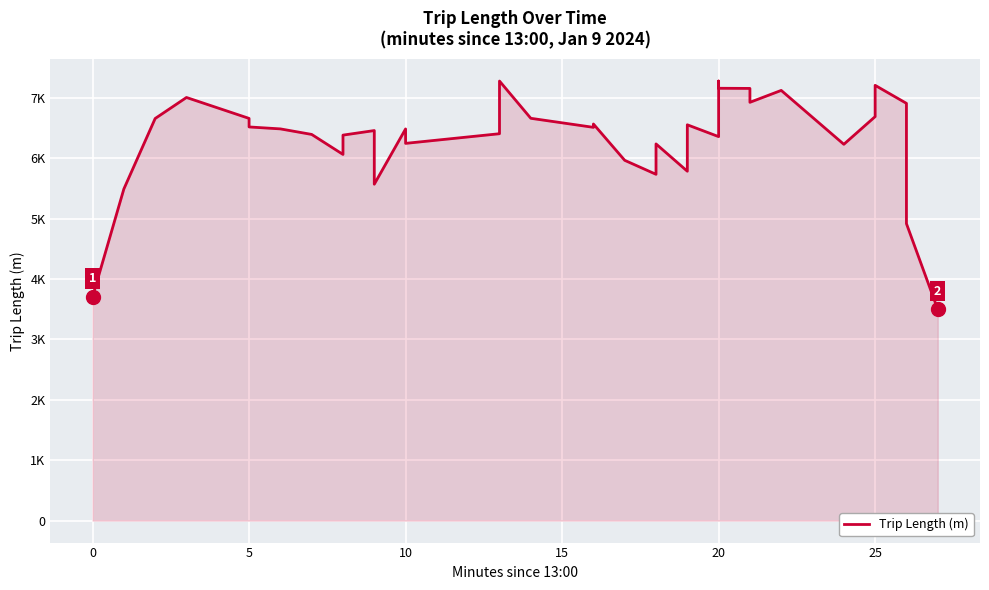

How many points are lower than both their immediate neighbors (excluding endpoints)?

9